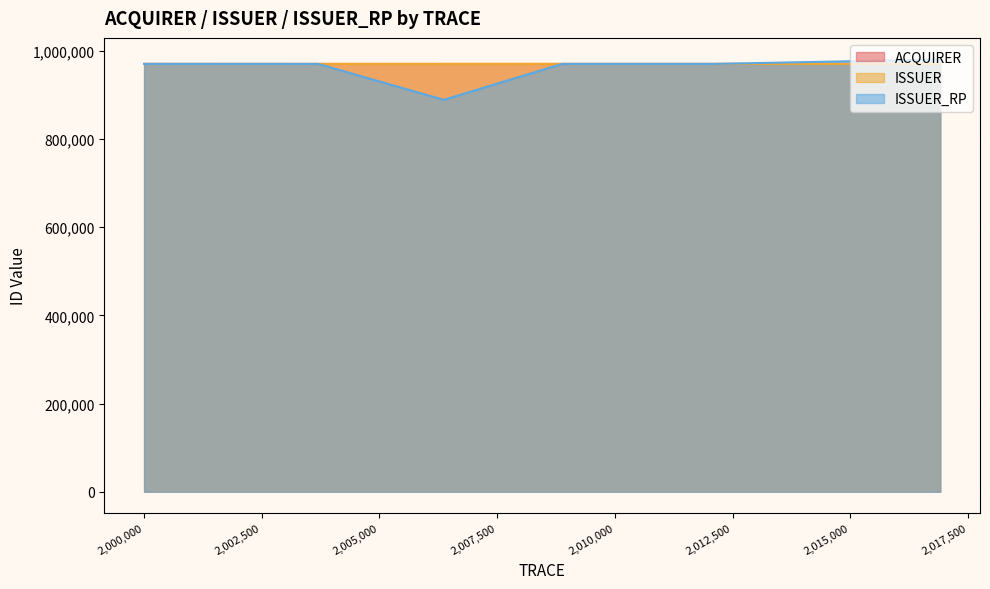

Count the number of data series in this chart.

3